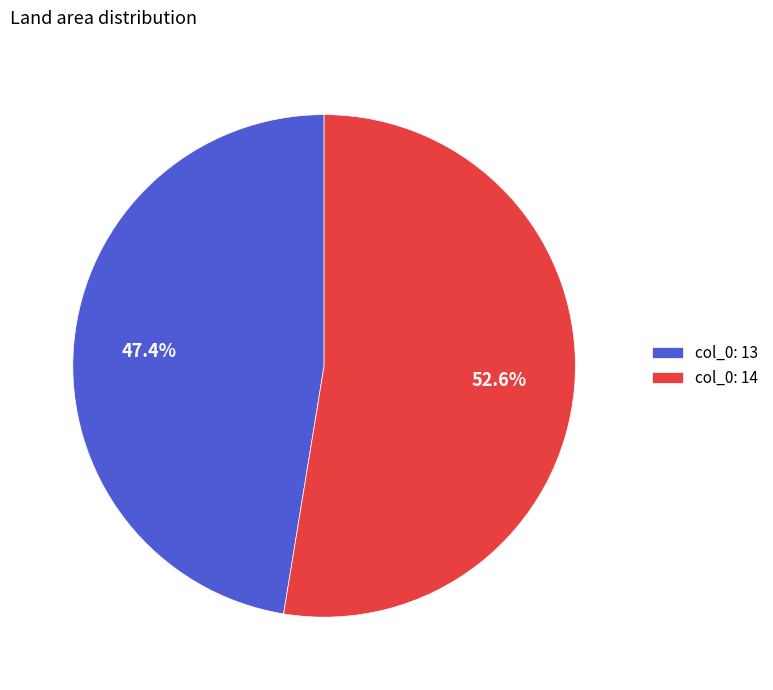

Between col_0: 13 and col_0: 14, which is larger?

col_0: 14